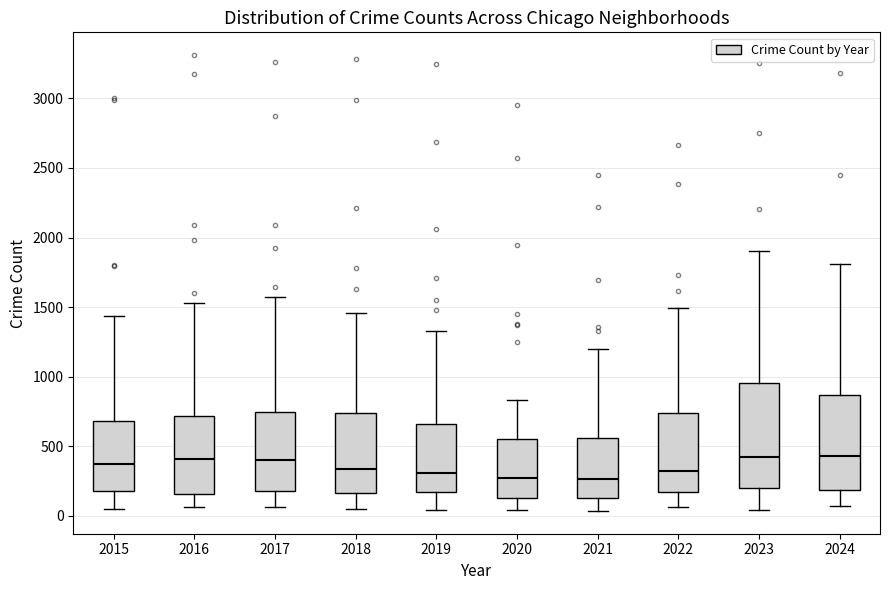

Where does the median line of the box at x = 2017 sit on the y-axis? The values are not printed on the chart, so give them approximately, as read against the axis.

400